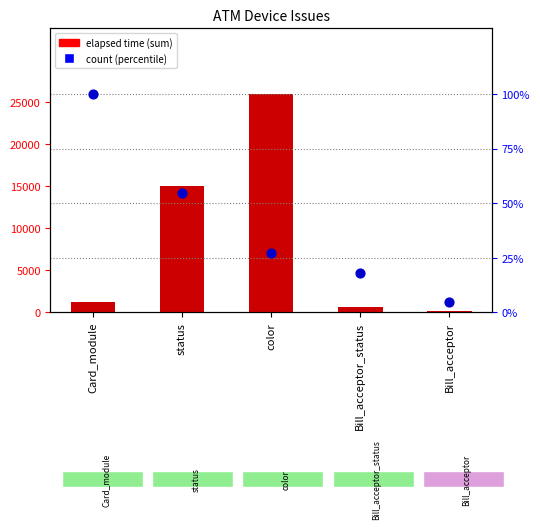

Which series contains the lowest Y value?

count (percentile)